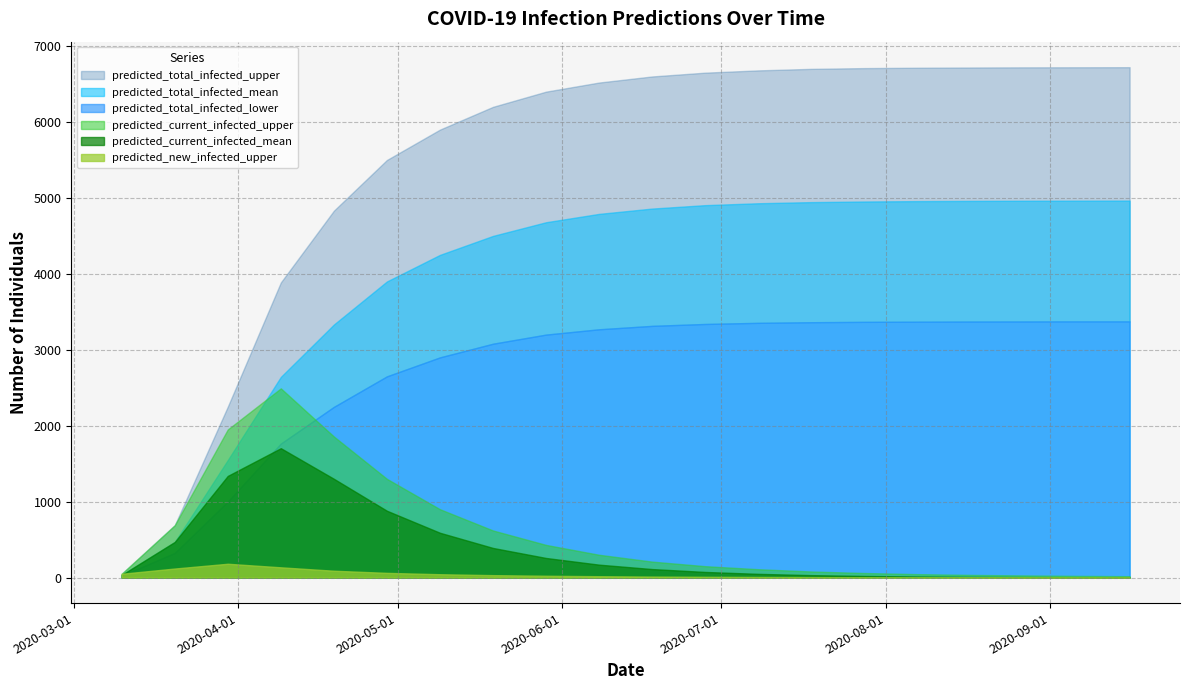

The predicted_current_infected_upper series shows 85 at 2020-03-10. True or false?

False